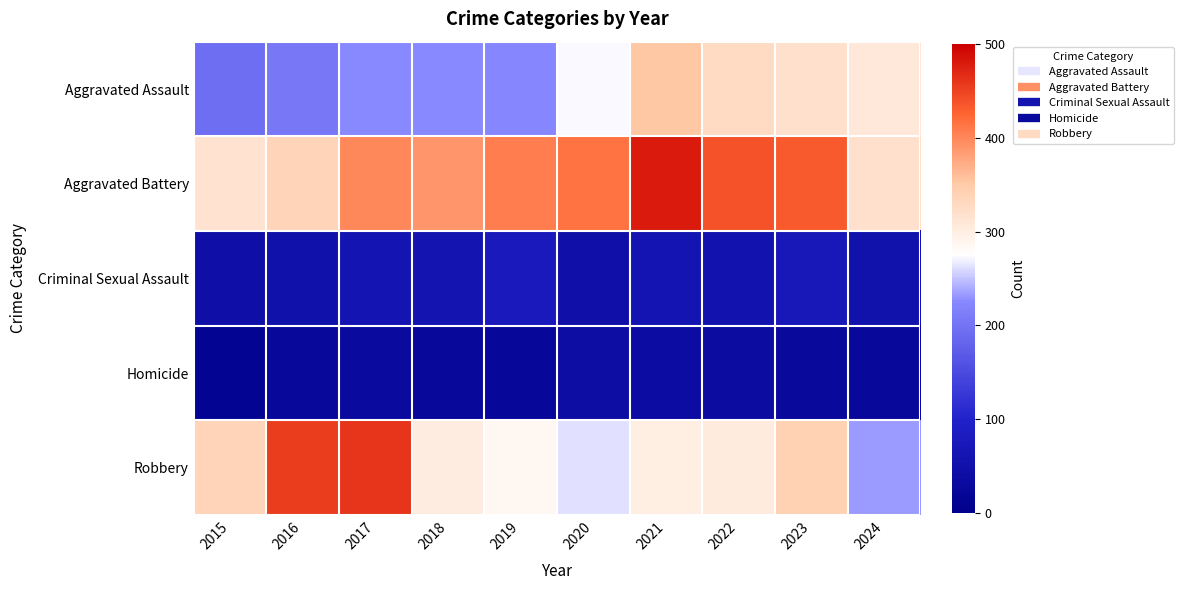

Reading right to left, extract all data points from this chart.

Aggravated Assault: 2024=307	2023=320	2022=327	2021=352	2020=273	2019=223	2018=225	2017=225	2016=206	2015=194
Aggravated Battery: 2024=319	2023=432	2022=439	2021=479	2020=416	2019=407	2018=389	2017=400	2016=336	2015=316
Criminal Sexual Assault: 2024=52	2023=72	2022=55	2021=61	2020=48	2019=77	2018=60	2017=62	2016=50	2015=46
Homicide: 2024=27	2023=28	2022=36	2021=38	2020=41	2019=22	2018=25	2017=33	2016=26	2015=15
Robbery: 2024=233	2023=341	2022=304	2021=300	2020=263	2019=287	2018=301	2017=460	2016=454	2015=337